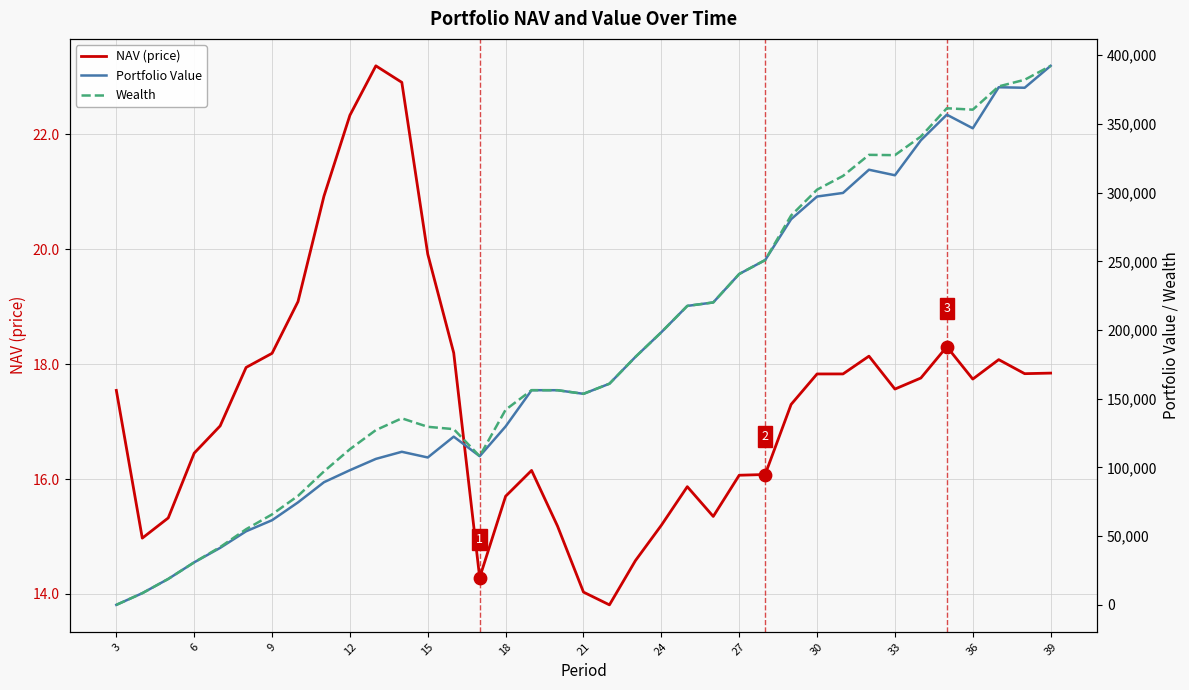

What is the maximum value for NAV (price)?

23.2